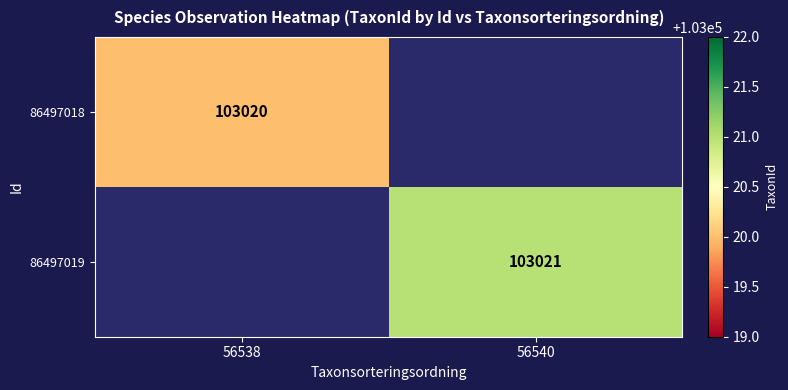

True or false: 86497018 has a value of 53861 at 56538.

False